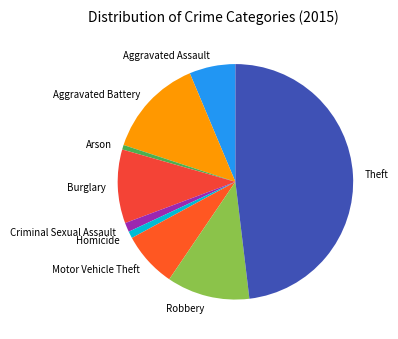

Between Theft and Aggravated Battery, which is larger?

Theft